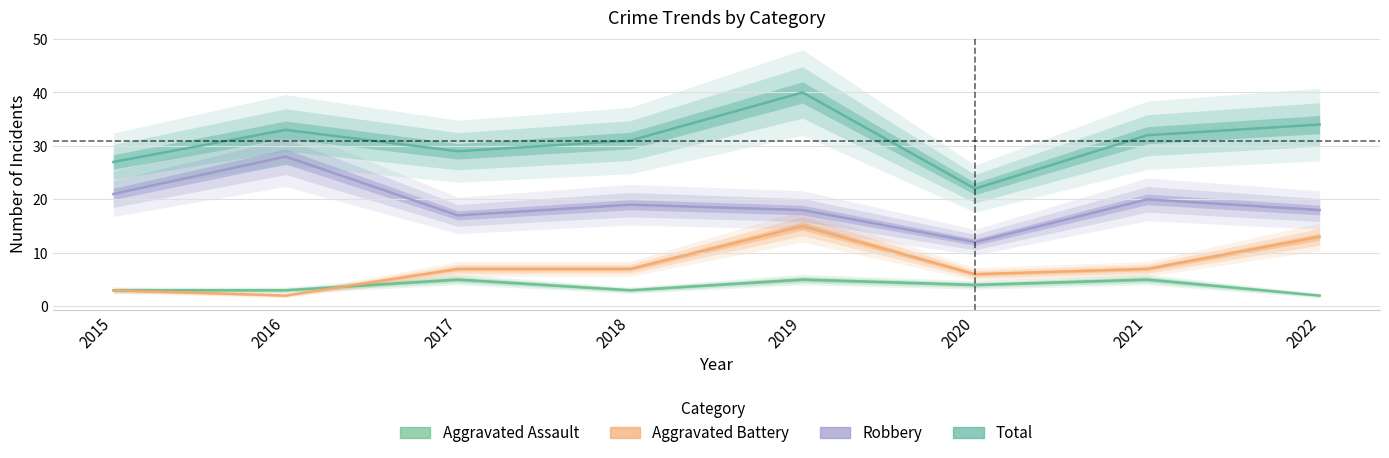

True or false: Aggravated Battery and Total intersect in this chart.

False